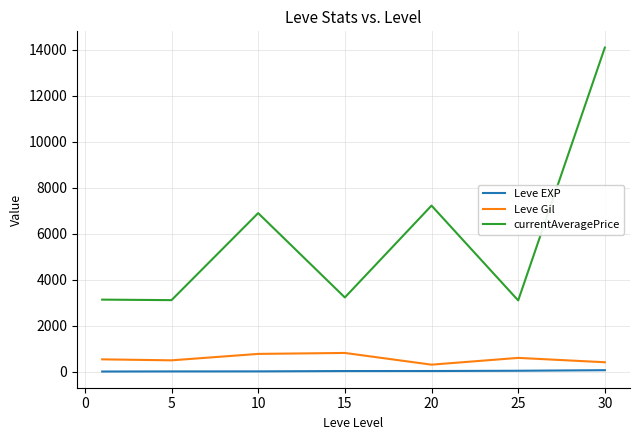

Which series has the largest total across all categories?

currentAveragePrice